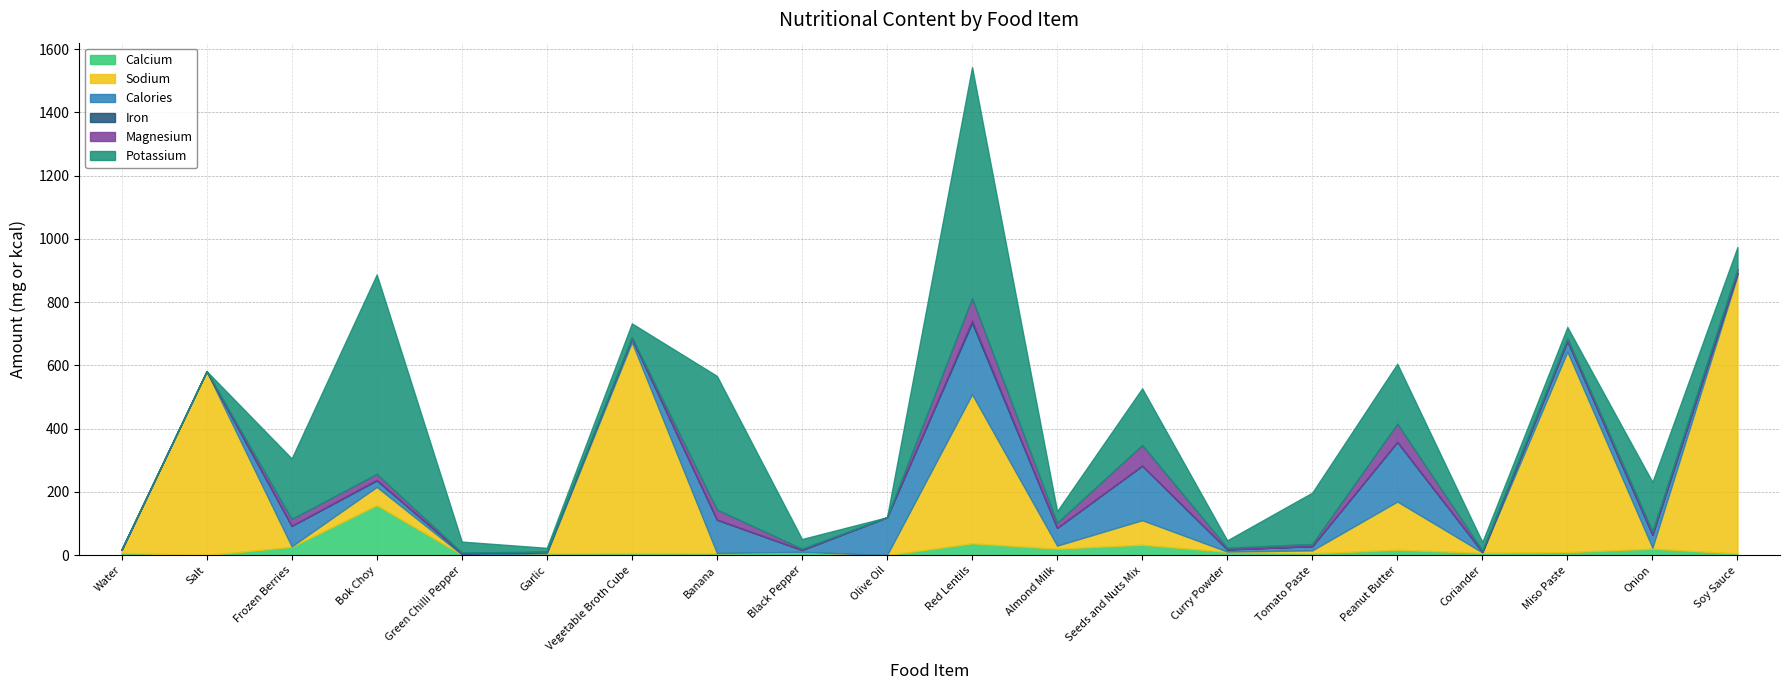

What is the greatest value displayed?

878.9